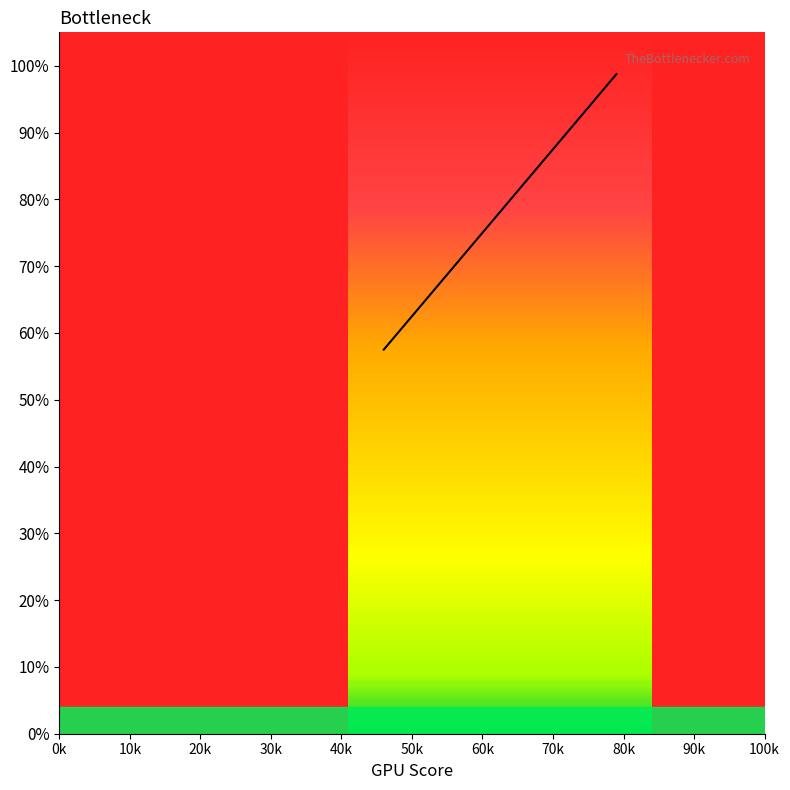

What is the maximum value shown in the chart?

1.0